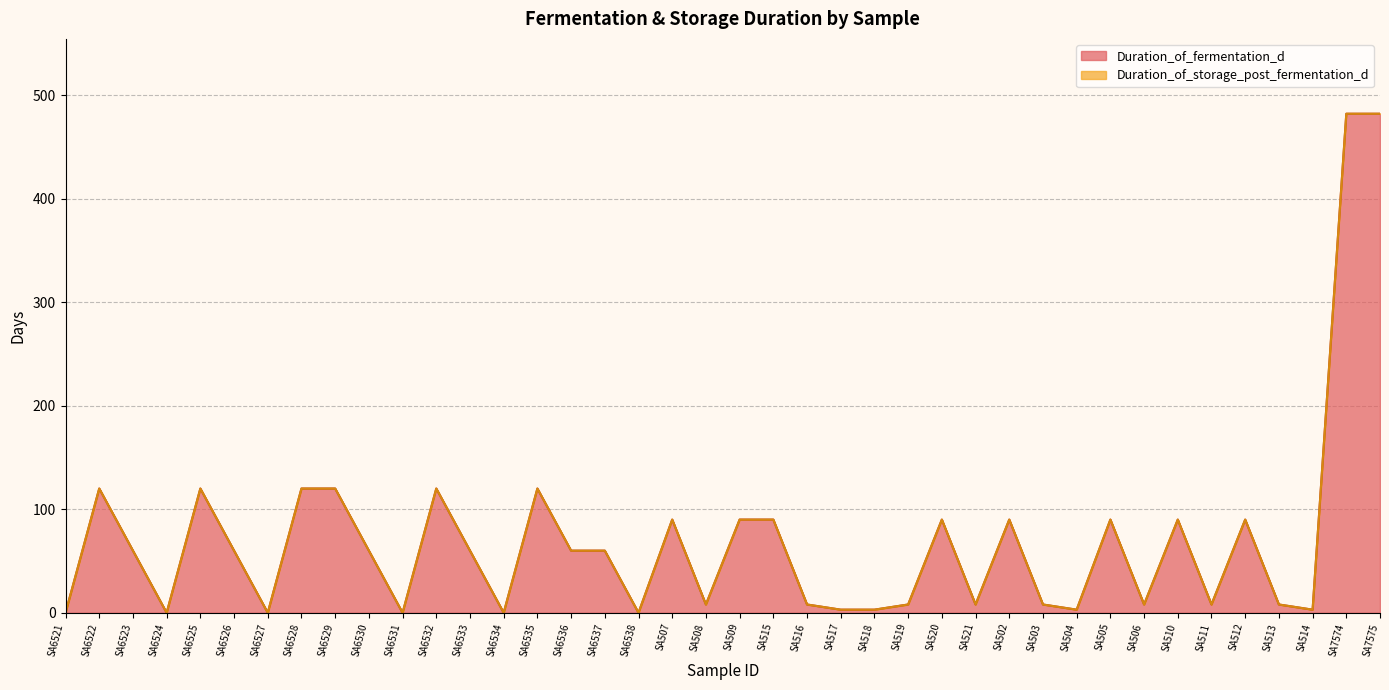

Reading right to left, list all the values displayed in this chart.

SA7575=482	SA7574=482	SA514=3	SA513=8	SA512=90	SA511=8	SA510=90	SA506=8	SA505=90	SA504=3	SA503=8	SA502=90	SA521=8	SA520=90	SA519=8	SA518=3	SA517=3	SA516=8	SA515=90	SA509=90	SA508=8	SA507=90	SA6538=0	SA6537=60	SA6536=60	SA6535=120	SA6534=0	SA6533=60	SA6532=120	SA6531=0	SA6530=60	SA6529=120	SA6528=120	SA6527=0	SA6526=60	SA6525=120	SA6524=0	SA6523=60	SA6522=120	SA6521=0